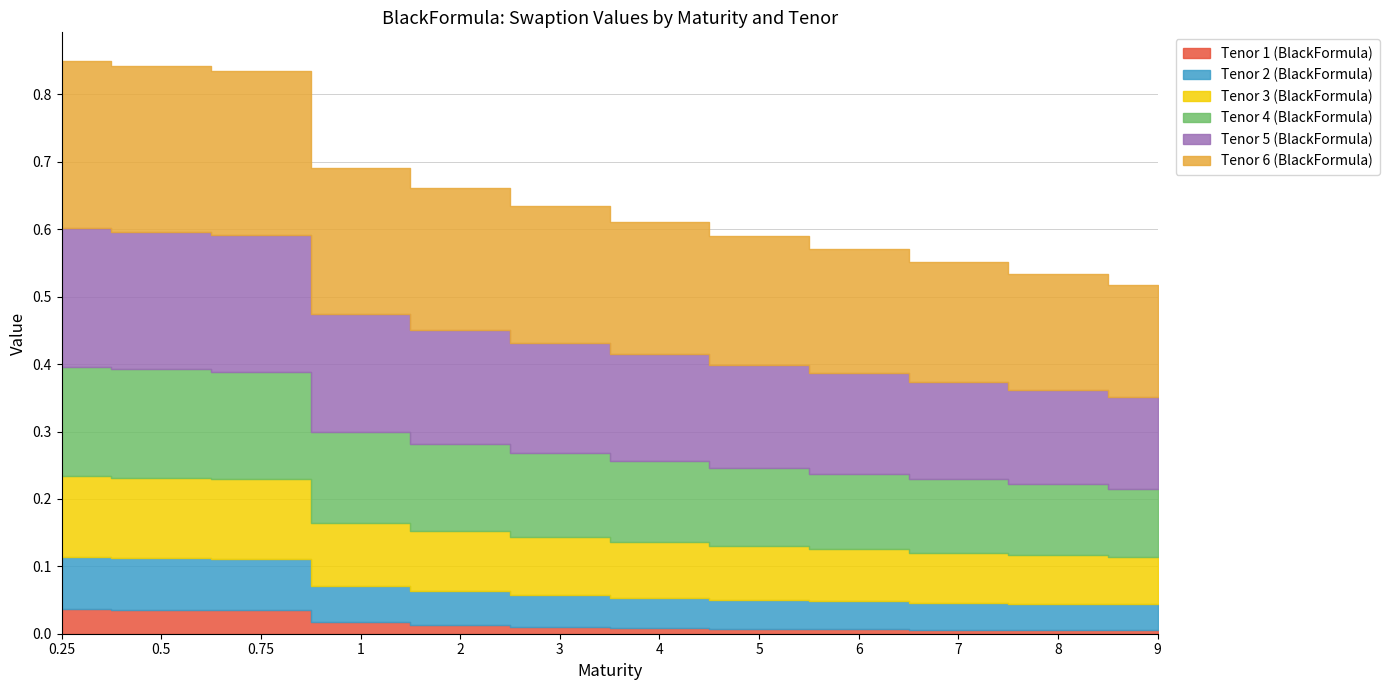

At how many categories does at least one series exceed 0?

12